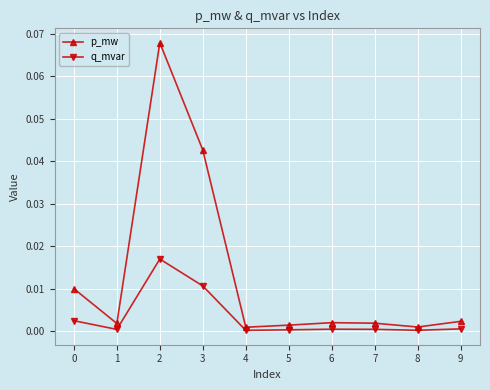

At which category is the sum across all series the highest?

2